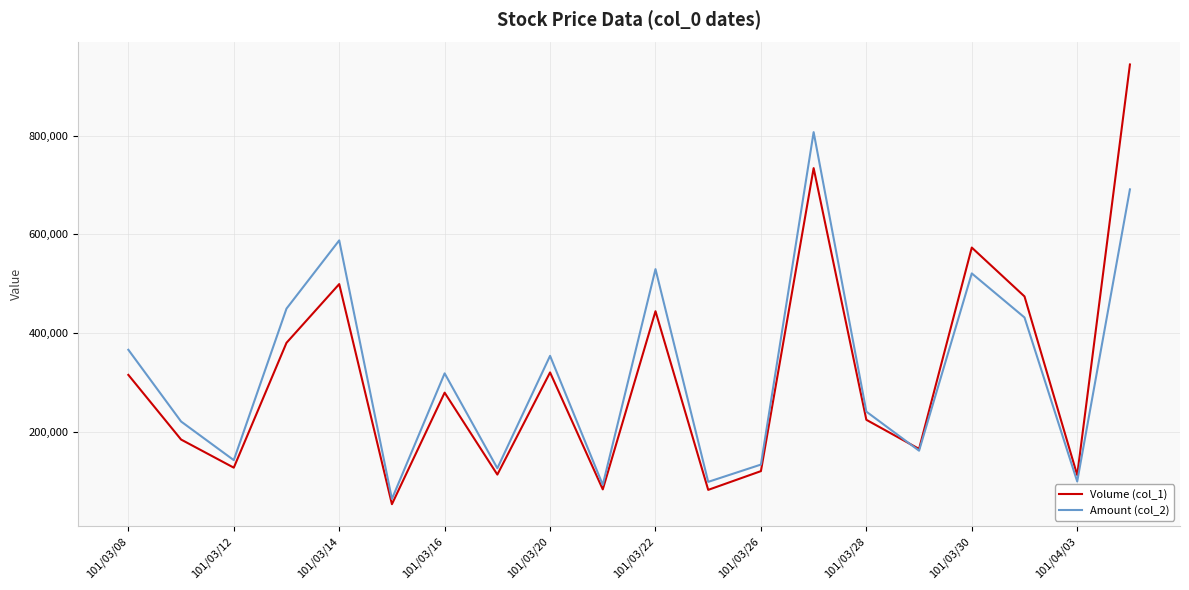

Which series has the largest range (max minus min)?

Volume (col_1)